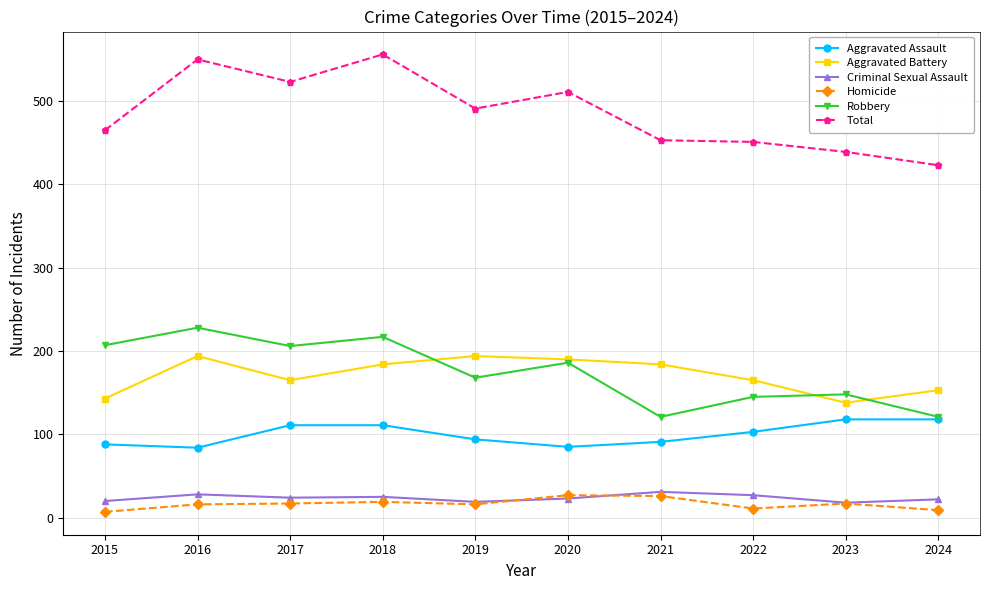

What are all the series names shown in the legend?

Aggravated Assault, Aggravated Battery, Criminal Sexual Assault, Homicide, Robbery, Total